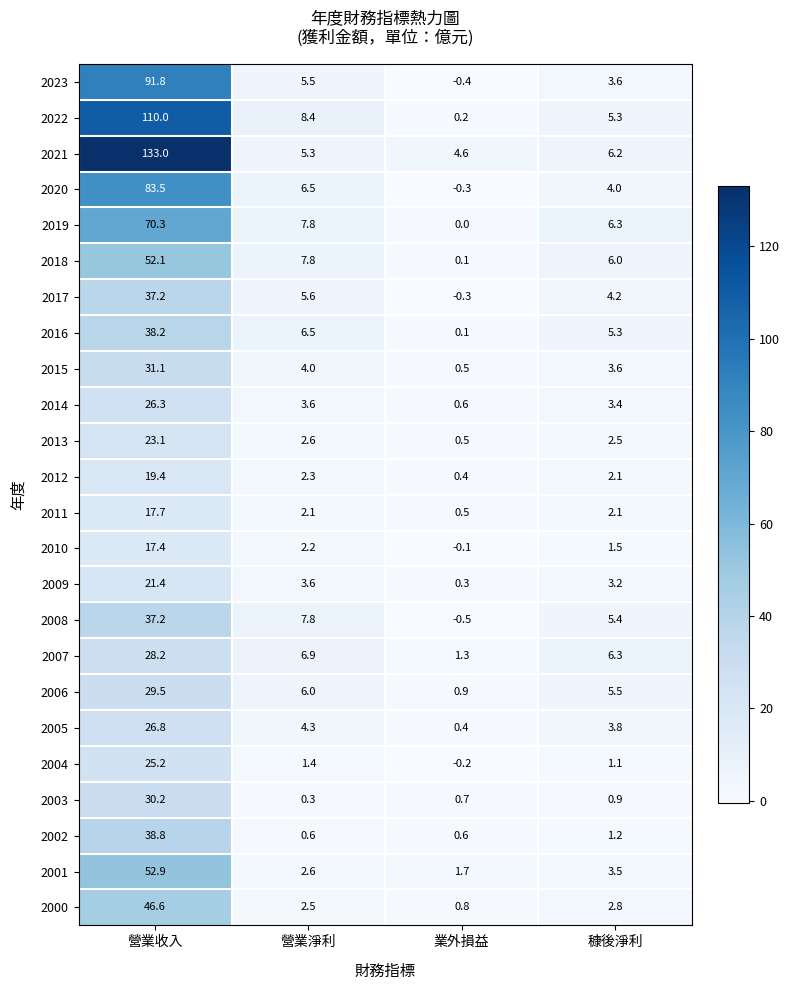

Rank the categories by 2019 value from highest to lowest.

營業收入, 營業淨利, 穅後淨利, 業外損益